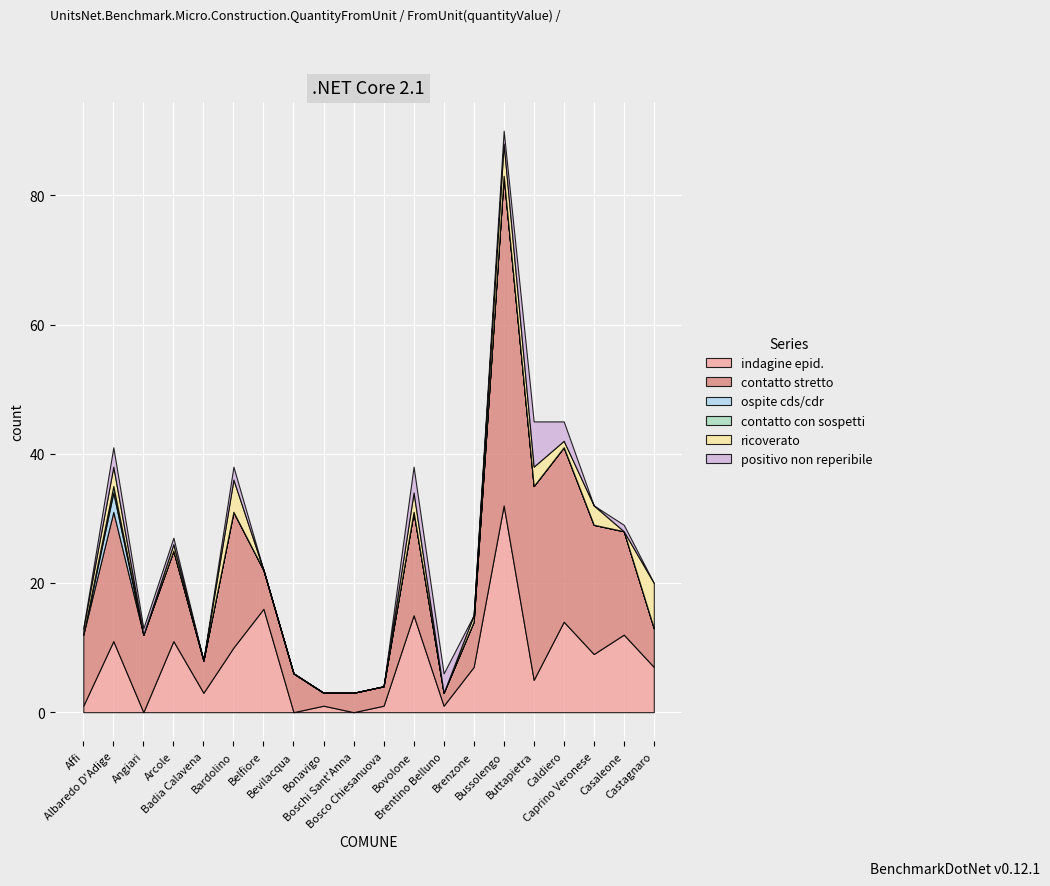

Which series ends up on top after the final intersection of contatto stretto and indagine epid.?

indagine epid.